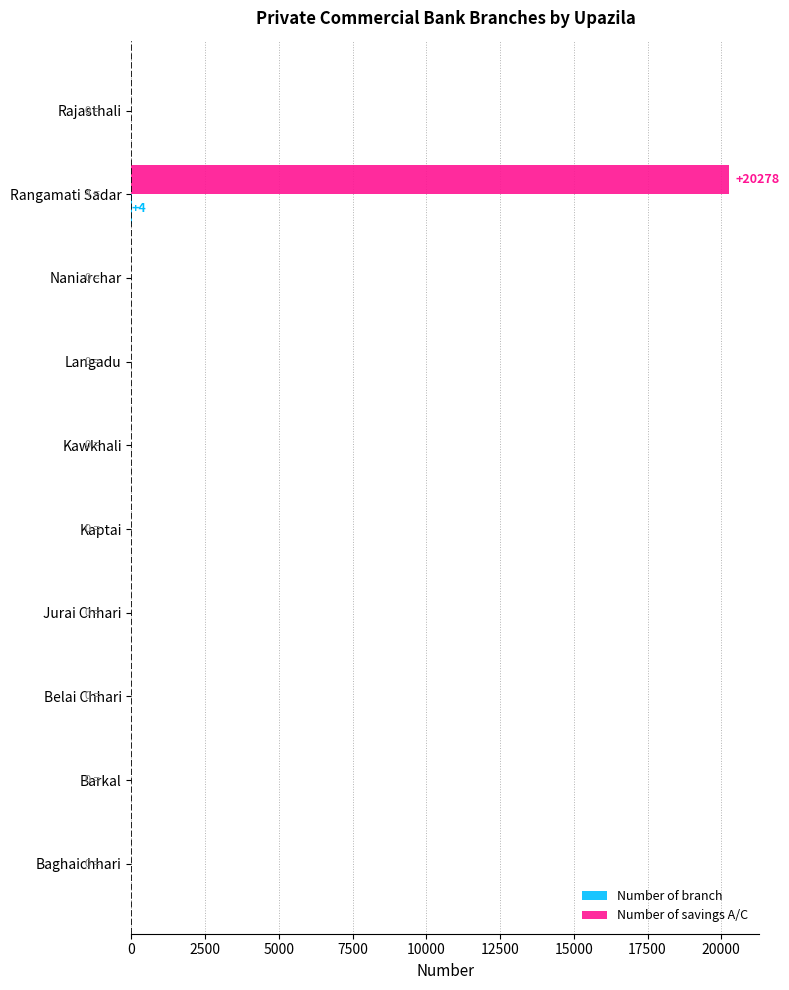

Which series has the largest total across all categories?

Number of savings A/C